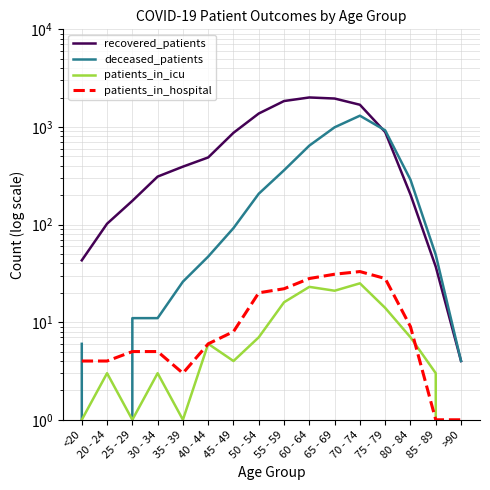

Reading left to right, extract all data points from this chart.

recovered_patients: <20=43	20 - 24=102	25 - 29=175	30 - 34=310	35 - 39=392	40 - 44=487	45 - 49=871	50 - 54=1373	55 - 59=1843	60 - 64=2005	65 - 69=1955	70 - 74=1688	75 - 79=887	80 - 84=203	85 - 89=37	>90=4
deceased_patients: <20=6	20 - 24=0	25 - 29=11	30 - 34=11	35 - 39=26	40 - 44=47	45 - 49=92	50 - 54=207	55 - 59=360	60 - 64=644	65 - 69=992	70 - 74=1304	75 - 79=923	80 - 84=288	85 - 89=49	>90=4
patients_in_icu: <20=1	20 - 24=3	25 - 29=1	30 - 34=3	35 - 39=1	40 - 44=6	45 - 49=4	50 - 54=7	55 - 59=16	60 - 64=23	65 - 69=21	70 - 74=25	75 - 79=14	80 - 84=7	85 - 89=3	>90=0
patients_in_hospital: <20=4	20 - 24=4	25 - 29=5	30 - 34=5	35 - 39=3	40 - 44=6	45 - 49=8	50 - 54=20	55 - 59=22	60 - 64=28	65 - 69=31	70 - 74=33	75 - 79=28	80 - 84=9	85 - 89=1	>90=1